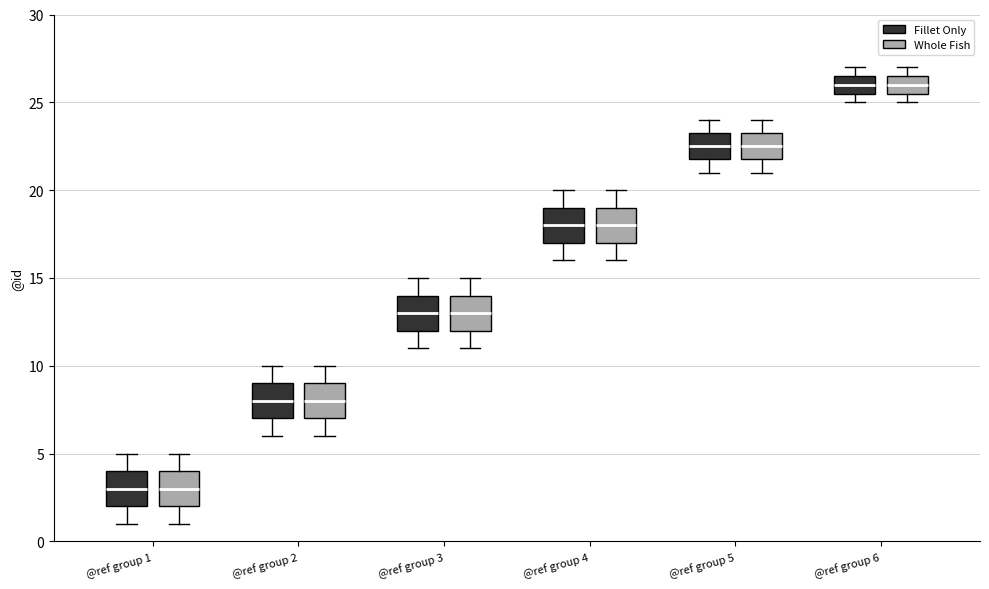

Reading left to right, transcribe this box plot: for each box, give where its median line is, the range the box spans, and where its two whiskers end, as read against the y-axis. The values are not printed on the chart, so give them approximately, as read against the axis.

@ref group 1 (Fillet Only): median 3.0, box 2.0 to 4.0, whiskers 1.0 to 5.0
@ref group 1 (Whole Fish): median 3.0, box 2.0 to 4.0, whiskers 1.0 to 5.0
@ref group 2 (Fillet Only): median 8.0, box 7.0 to 9.0, whiskers 6.0 to 10.0
@ref group 2 (Whole Fish): median 8.0, box 7.0 to 9.0, whiskers 6.0 to 10.0
@ref group 3 (Fillet Only): median 13.0, box 12.0 to 14.0, whiskers 11.0 to 15.0
@ref group 3 (Whole Fish): median 13.0, box 12.0 to 14.0, whiskers 11.0 to 15.0
@ref group 4 (Fillet Only): median 18.0, box 17.0 to 19.0, whiskers 16.0 to 20.0
@ref group 4 (Whole Fish): median 18.0, box 17.0 to 19.0, whiskers 16.0 to 20.0
@ref group 5 (Fillet Only): median 22.5, box 22.0 to 23.5, whiskers 21.0 to 24.0
@ref group 5 (Whole Fish): median 22.5, box 22.0 to 23.5, whiskers 21.0 to 24.0
@ref group 6 (Fillet Only): median 26.0, box 25.5 to 26.5, whiskers 25.0 to 27.0
@ref group 6 (Whole Fish): median 26.0, box 25.5 to 26.5, whiskers 25.0 to 27.0